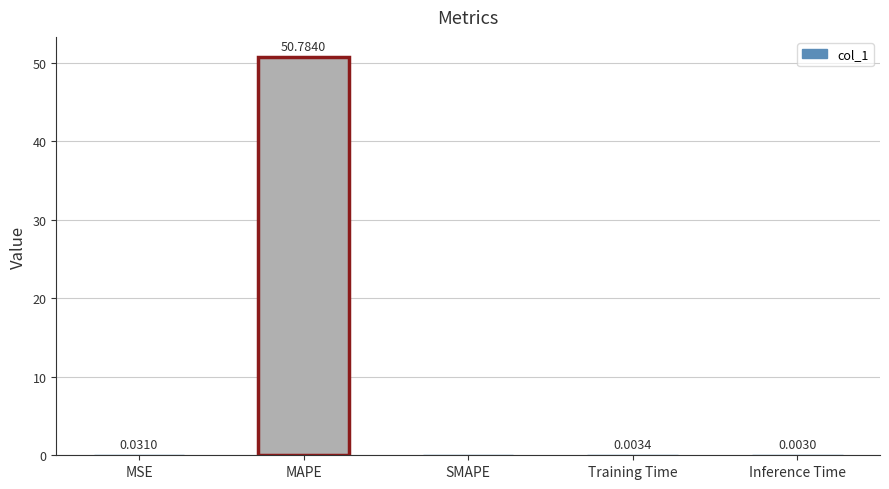

Which label corresponds to the largest value in the chart?

MAPE